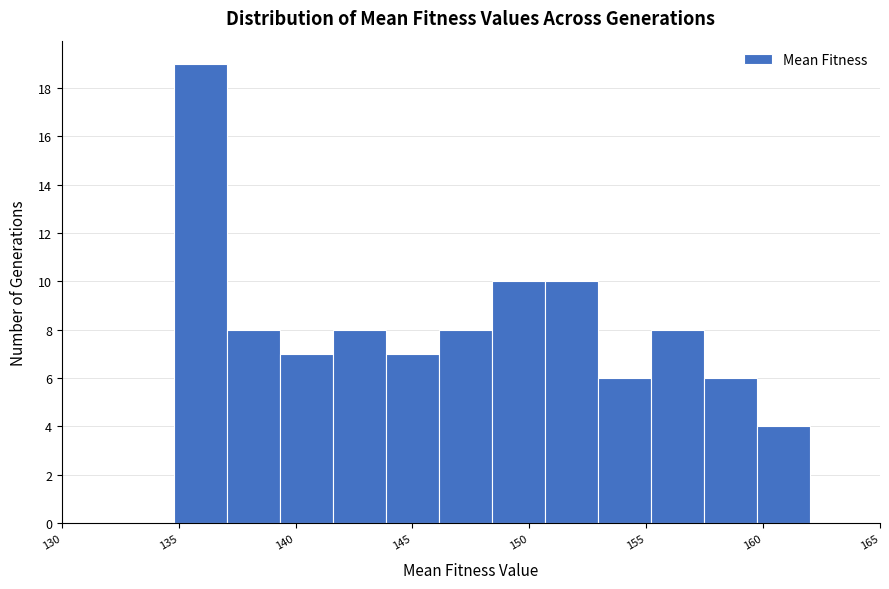

Reading left to right, transcribe this chart: for each bar, give the range it covers on the x-axis and its height. Neither the bar edges nor the heights are printed on the chart, so give them approximately, as read against the axes.

135.0 to 137.0: 19
137.0 to 139.5: 8
139.5 to 141.5: 7
141.5 to 144.0: 8
144.0 to 146.0: 7
146.0 to 148.5: 8
148.5 to 150.5: 10
150.5 to 153.0: 10
153.0 to 155.0: 6
155.0 to 157.5: 8
157.5 to 159.5: 6
159.5 to 162.0: 4